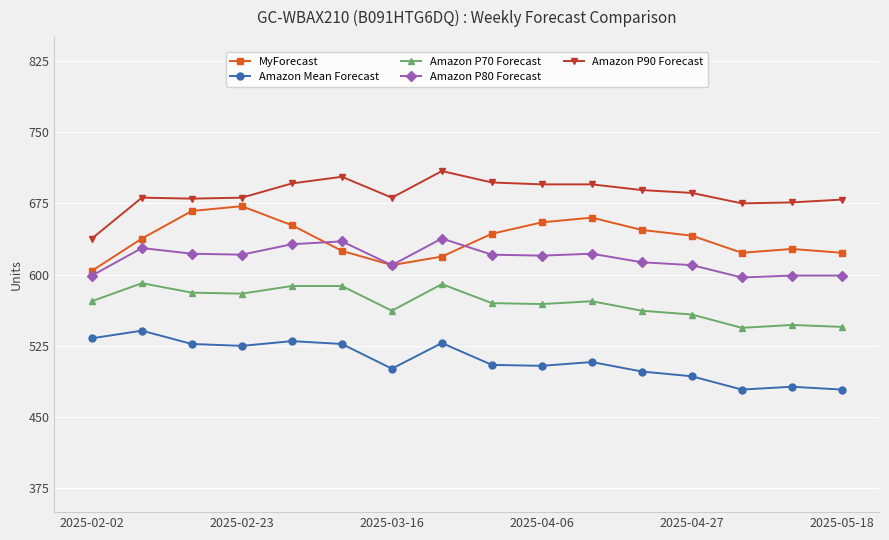

What is the value of the Amazon P80 Forecast point at the 10th from the left?

620